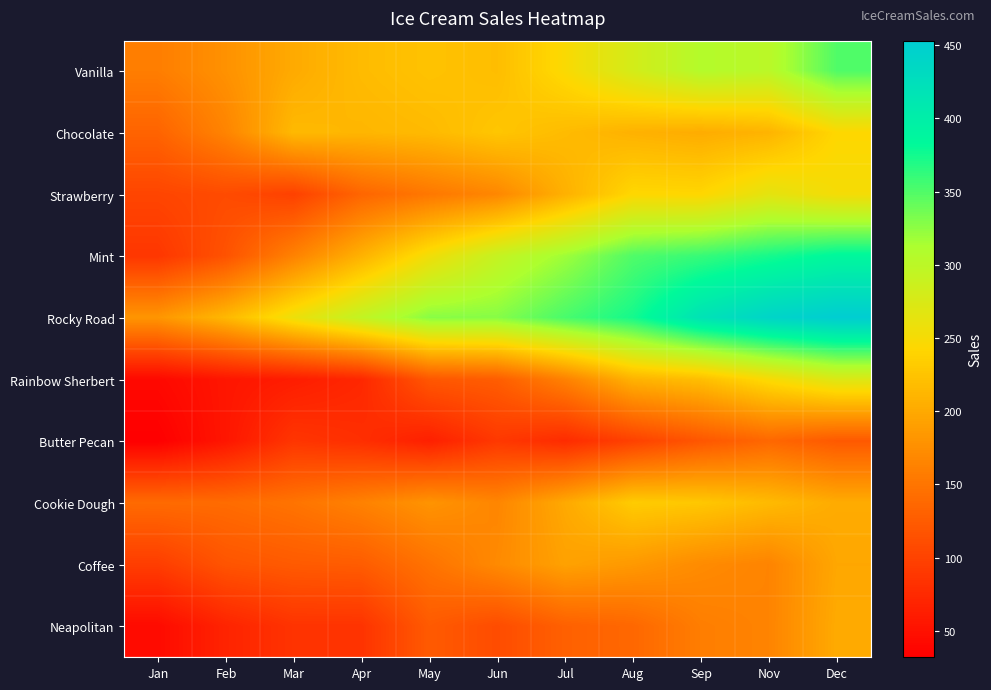

Count the number of categories in the chart.

11